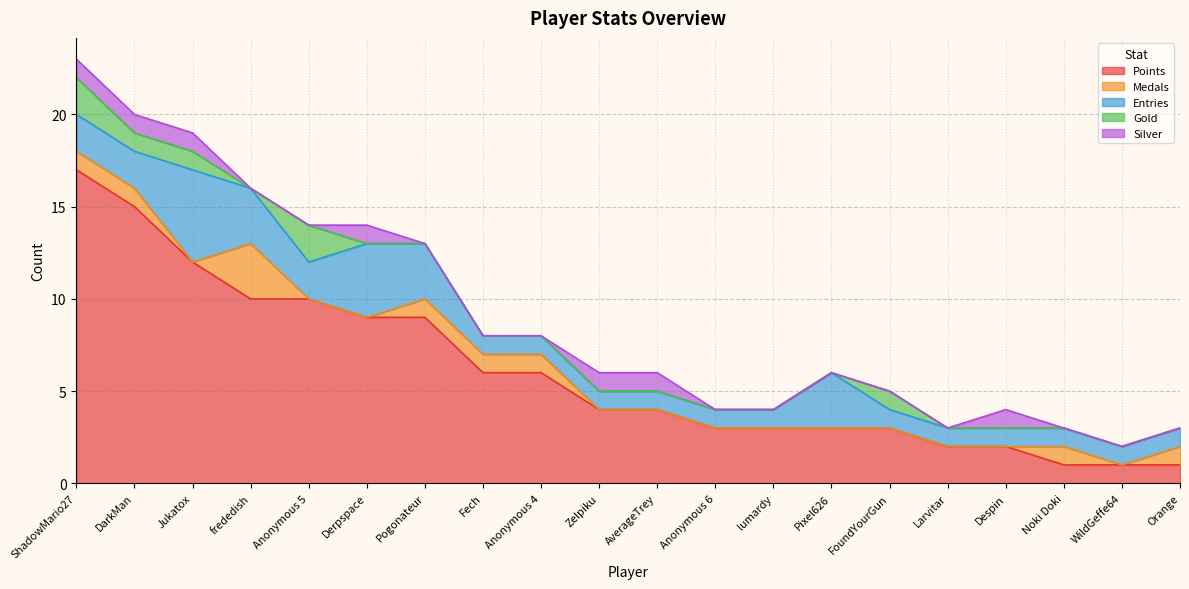

True or false: Gold and Points intersect in this chart.

False